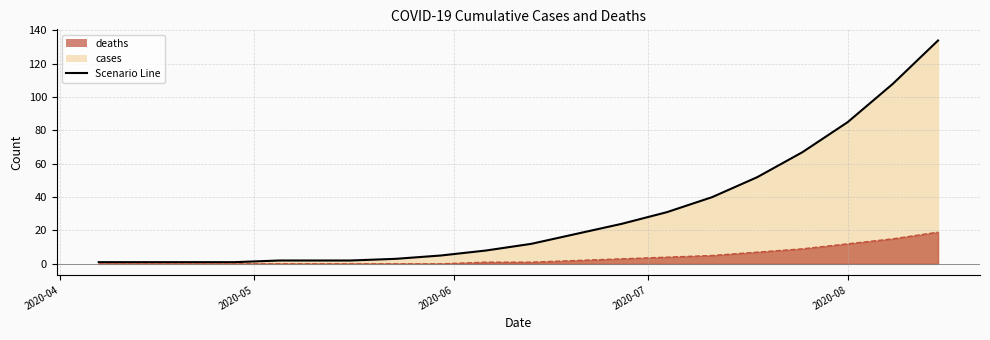

Which series changed the most between 2020-05-12 and 2020-05-30?

cases